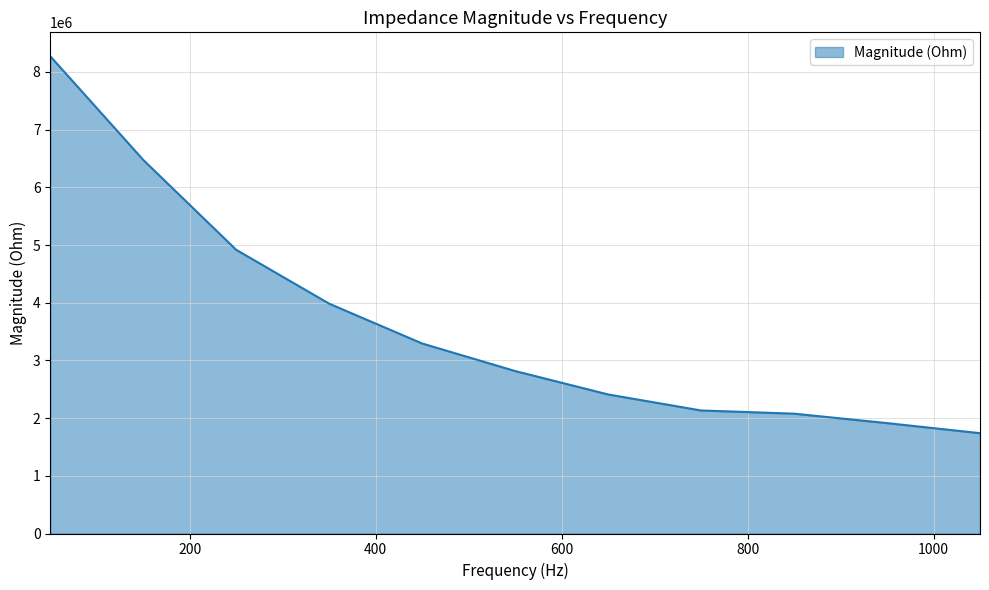

What is the difference between the maximum and minimum values?

6534494.8